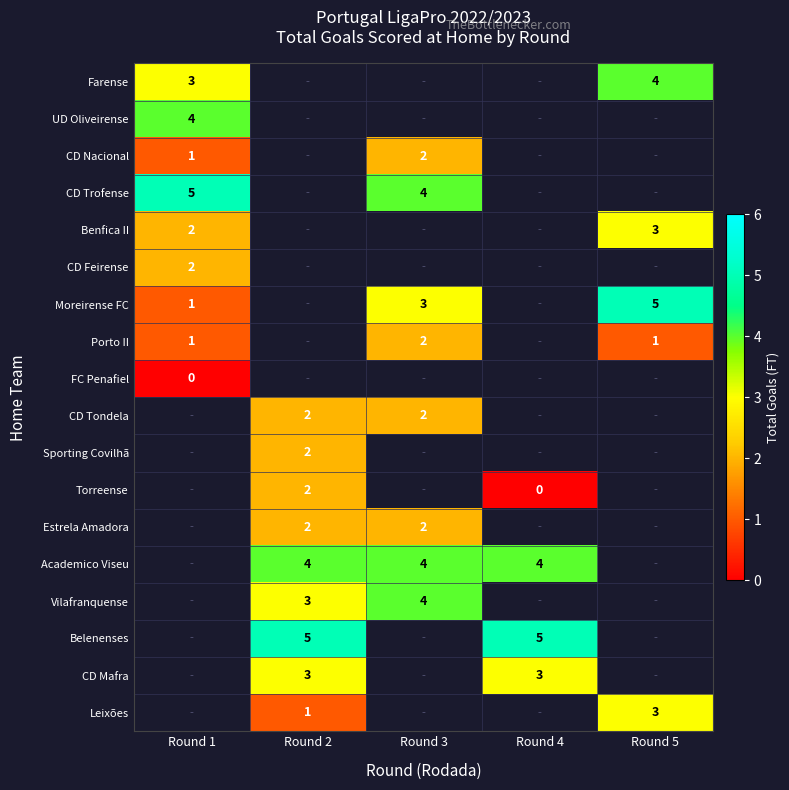

The CD Mafra series shows 3 at Round 4. True or false?

True